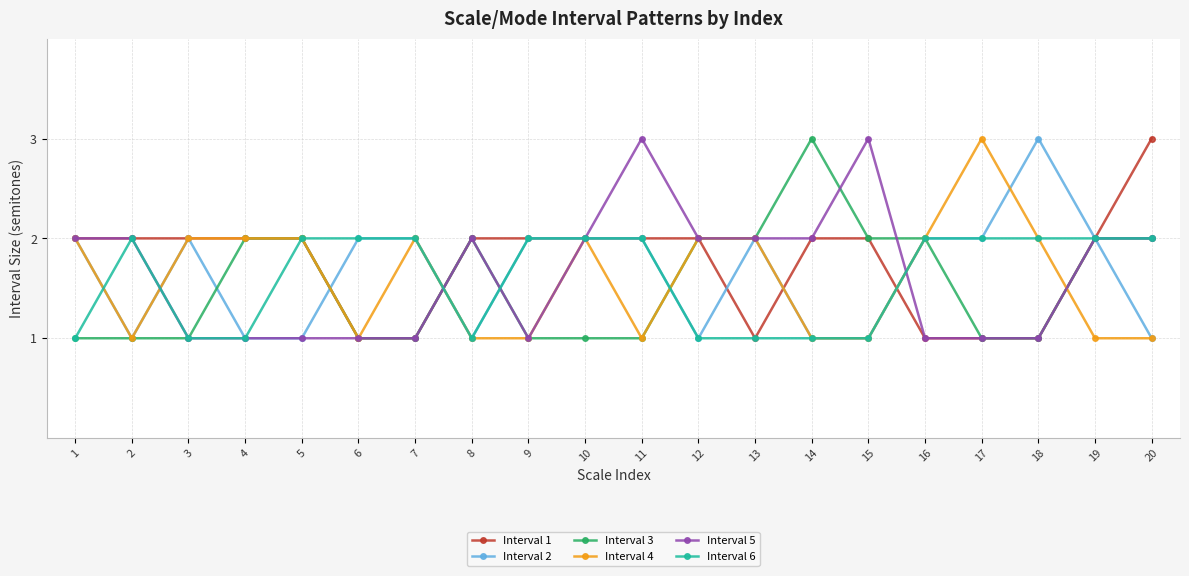

Between 1 and 10, which series saw the biggest shift?

Interval 6